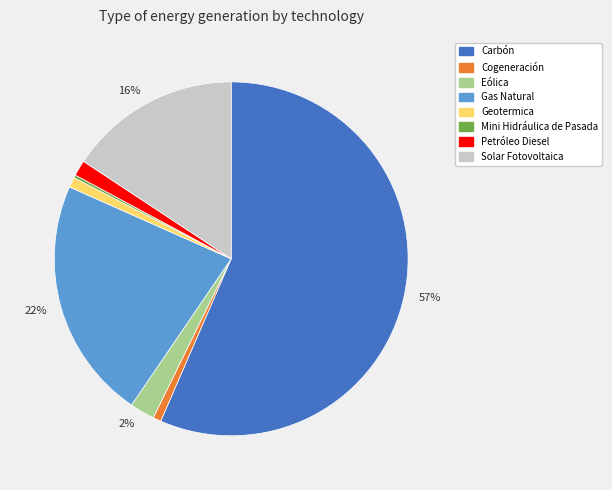

True or false: Geotermica accounts for 1% of the total.

True